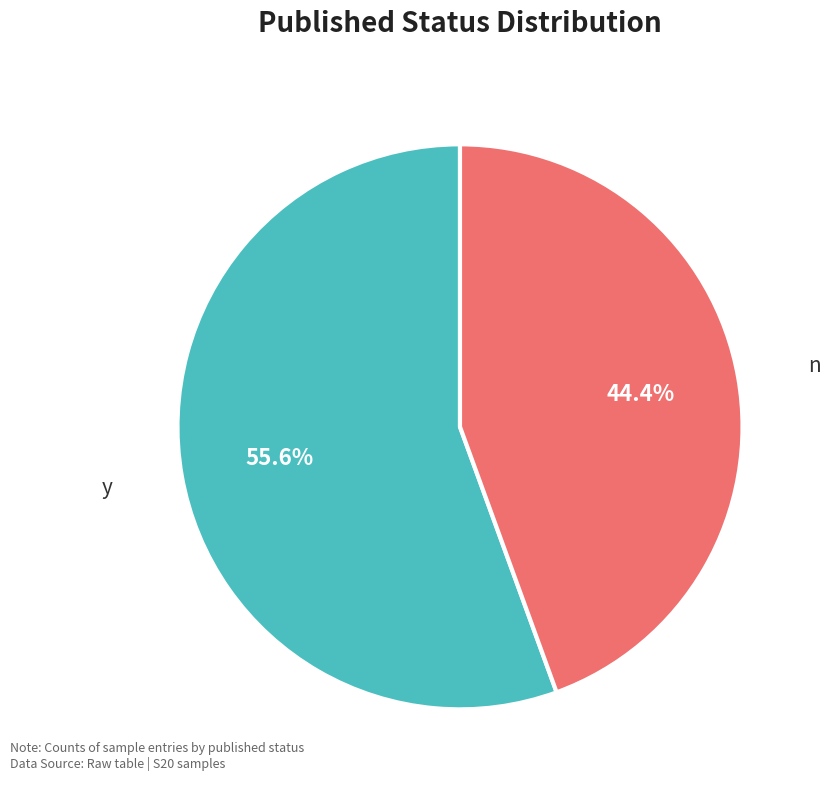

Which category has the smallest portion of the pie?

n